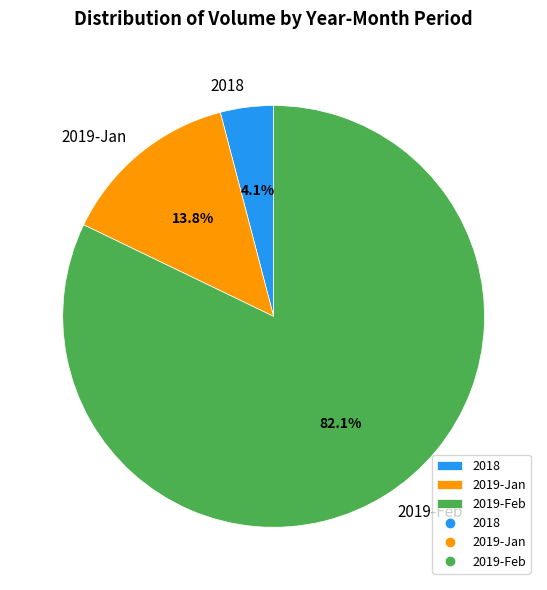

Combined, do 2018 and 2019-Feb account for over 50%?

Yes